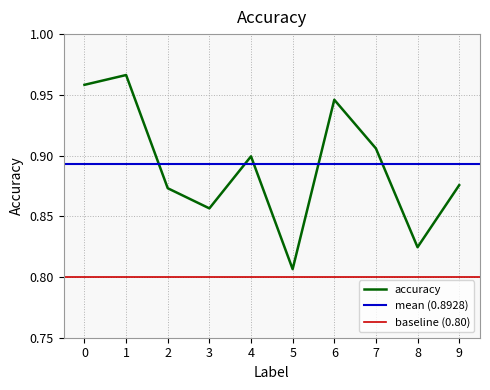

How many data points does each series have?

10